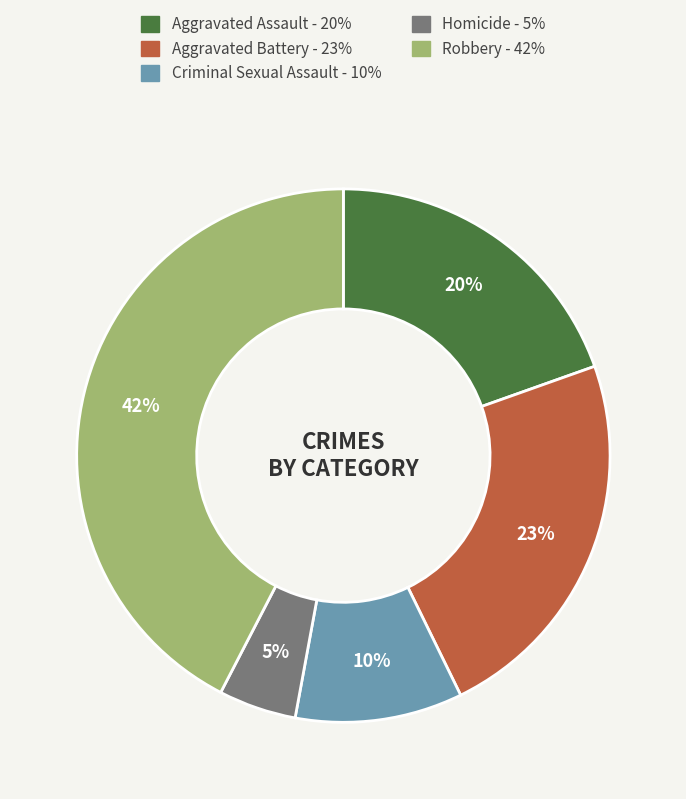

Does Criminal Sexual Assault represent more than half of the total?

No